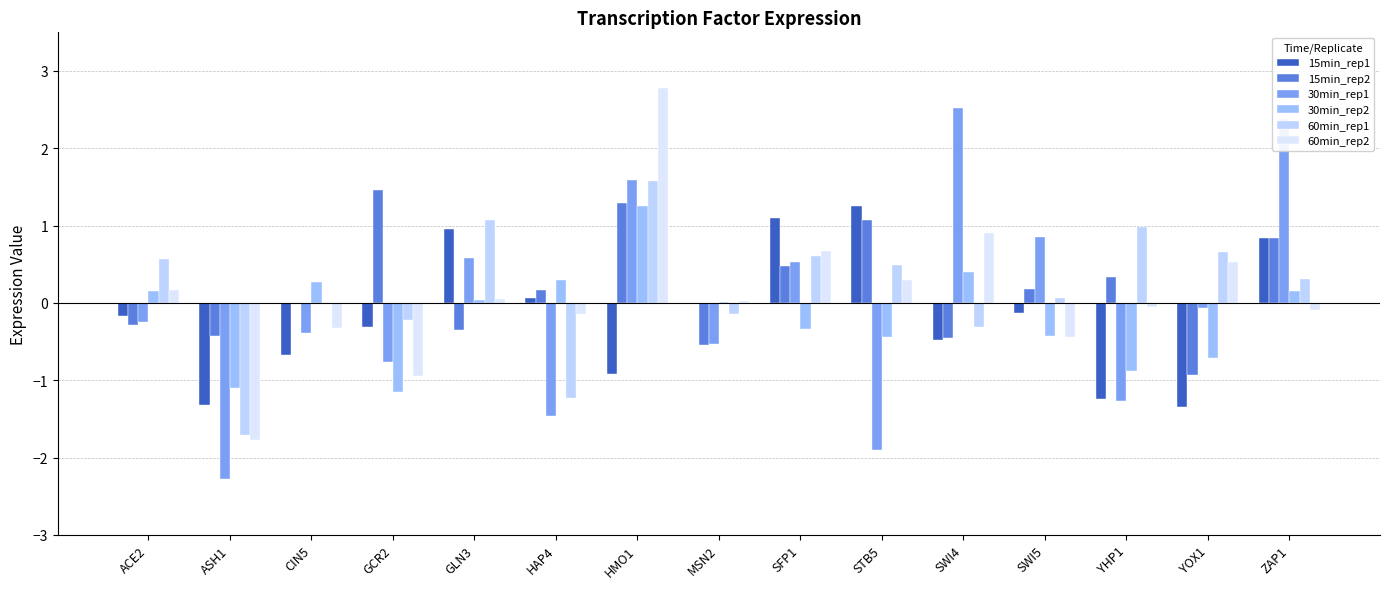

Which series has the largest total across all categories?

15min_rep2